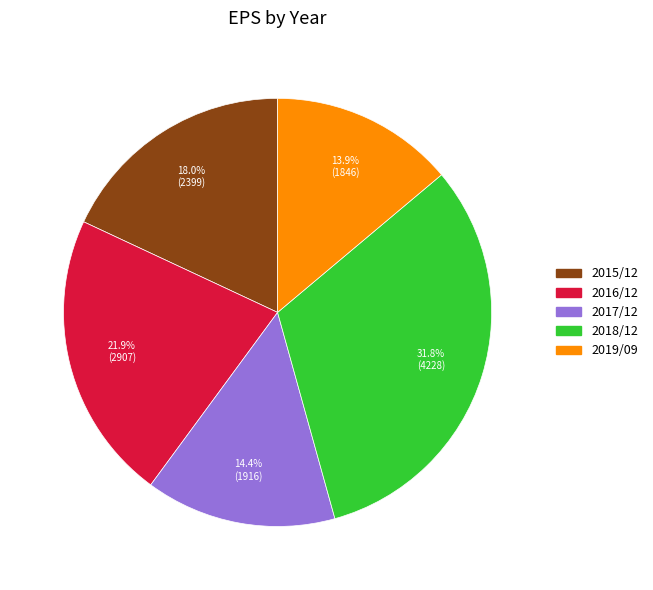

Which slice is the smallest?

2019/09